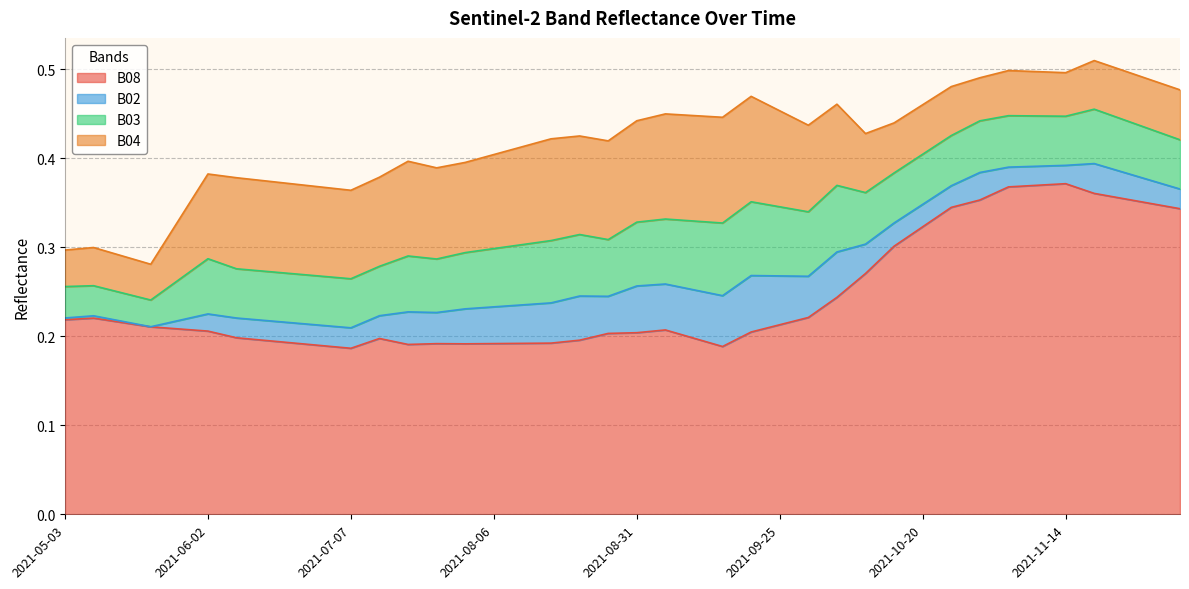

What is the sum of all B03 values?

2.4